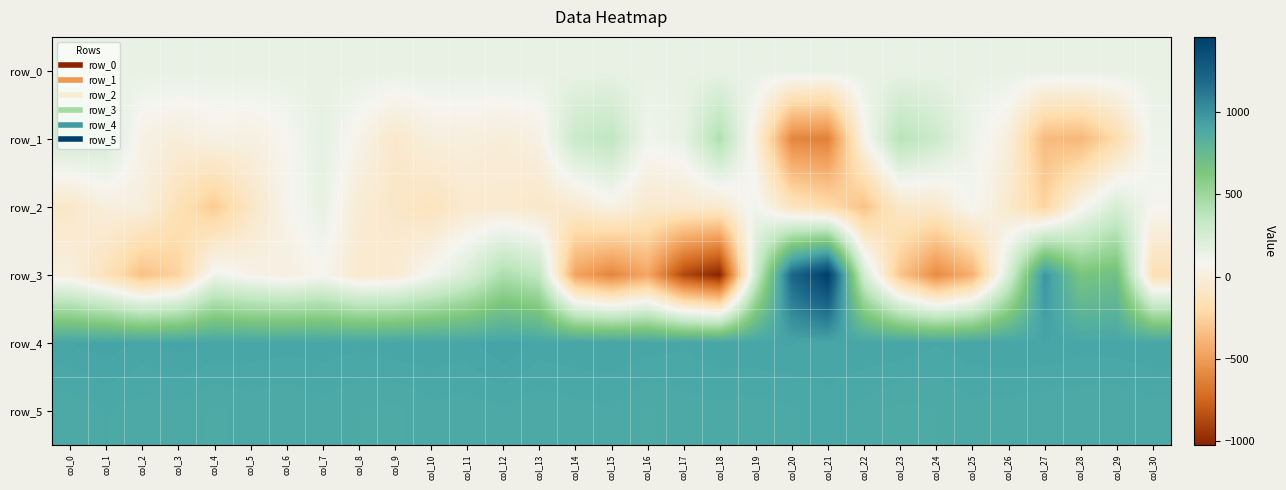

Which series changed the most between col_17 and col_24?

row_3